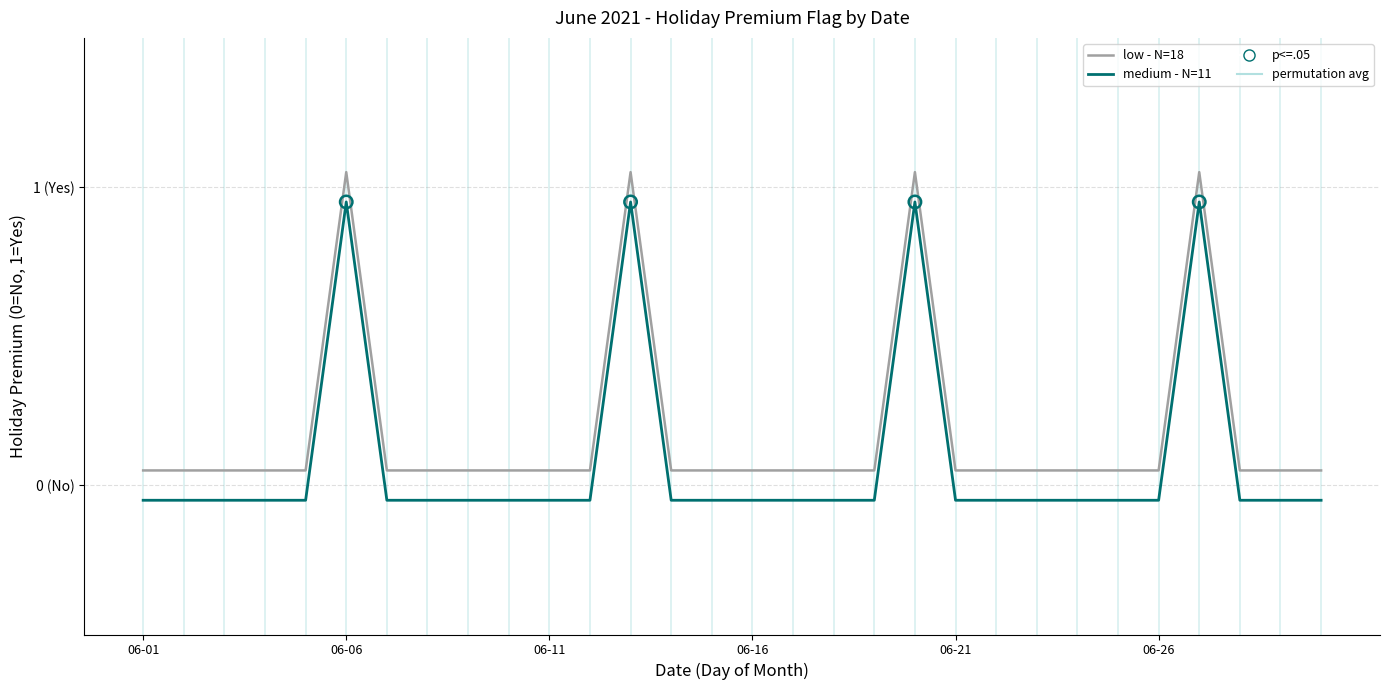

At how many categories does at least one series exceed 0?

30